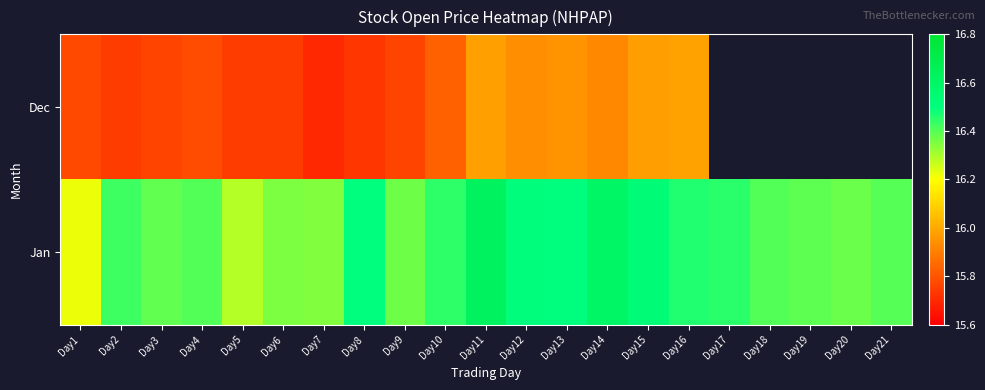

What is the sum of all Jan values?

345.0